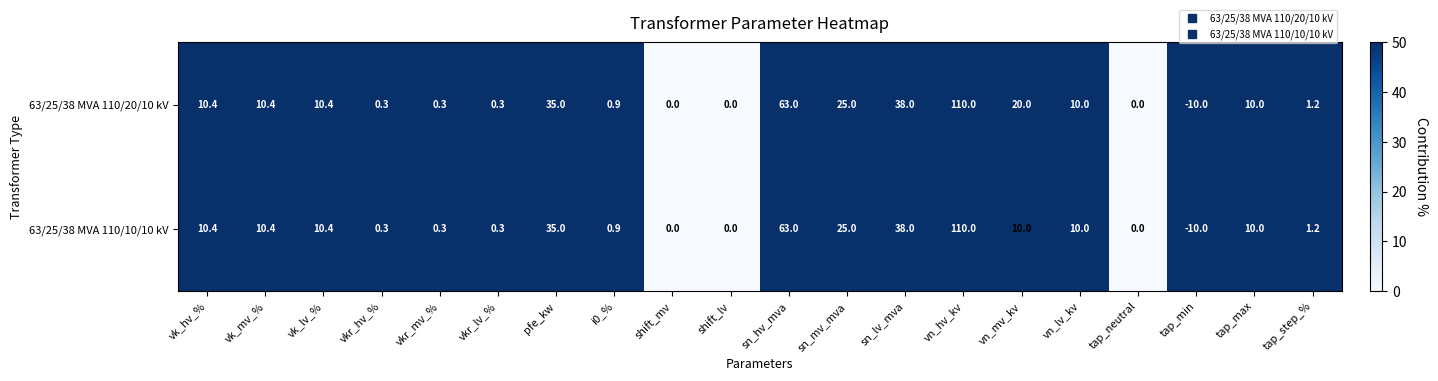

At which label does 63/25/38 MVA 110/10/10 kV first exceed 10?

vk_hv_%